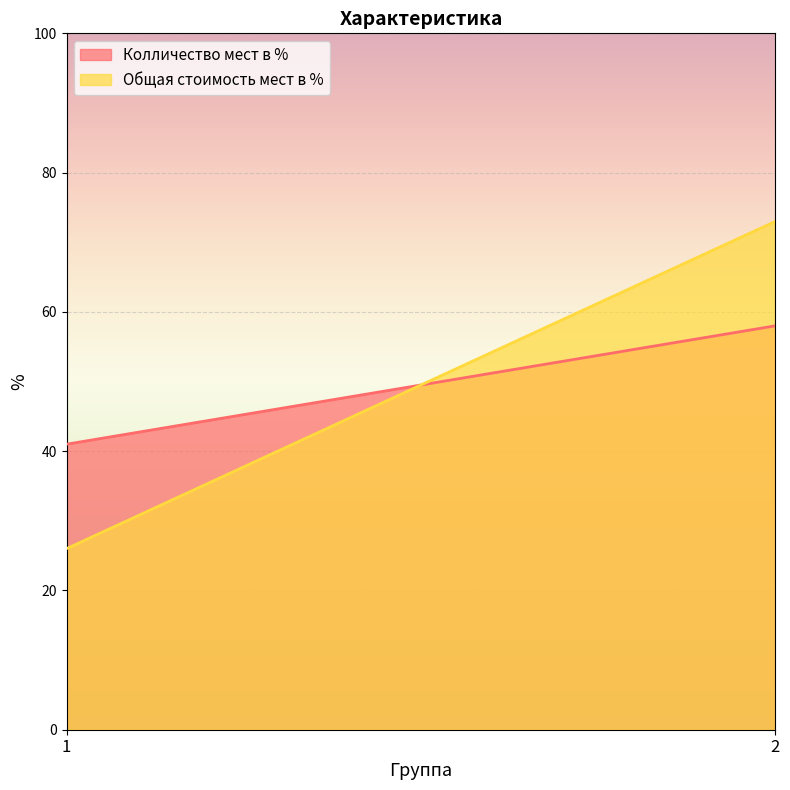

What is the total value across all series at 2?

131